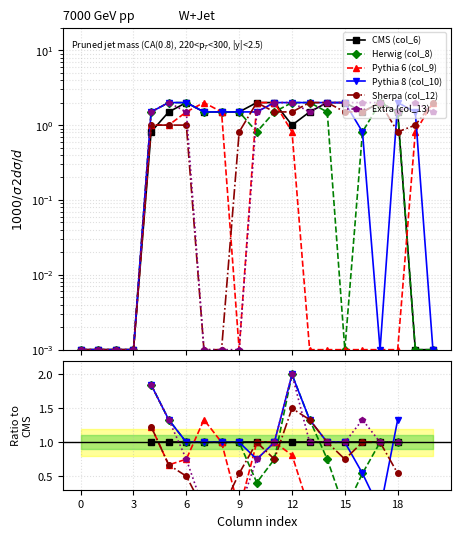

Count the Pythia 6 (col_9) values in the range 0 to 1.

13